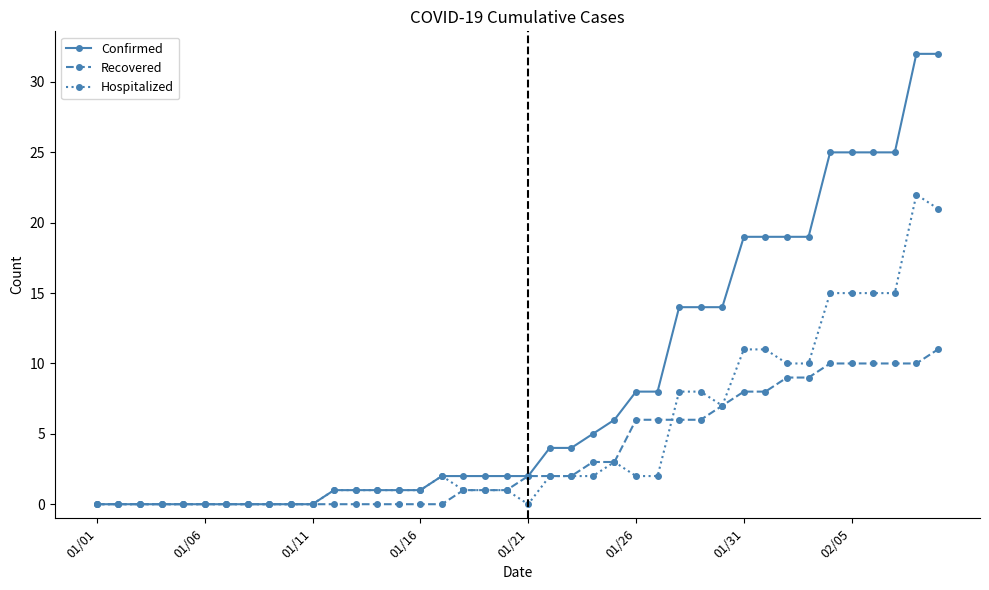

List the series in order of their overall mean, lowest first.

Recovered, Hospitalized, Confirmed